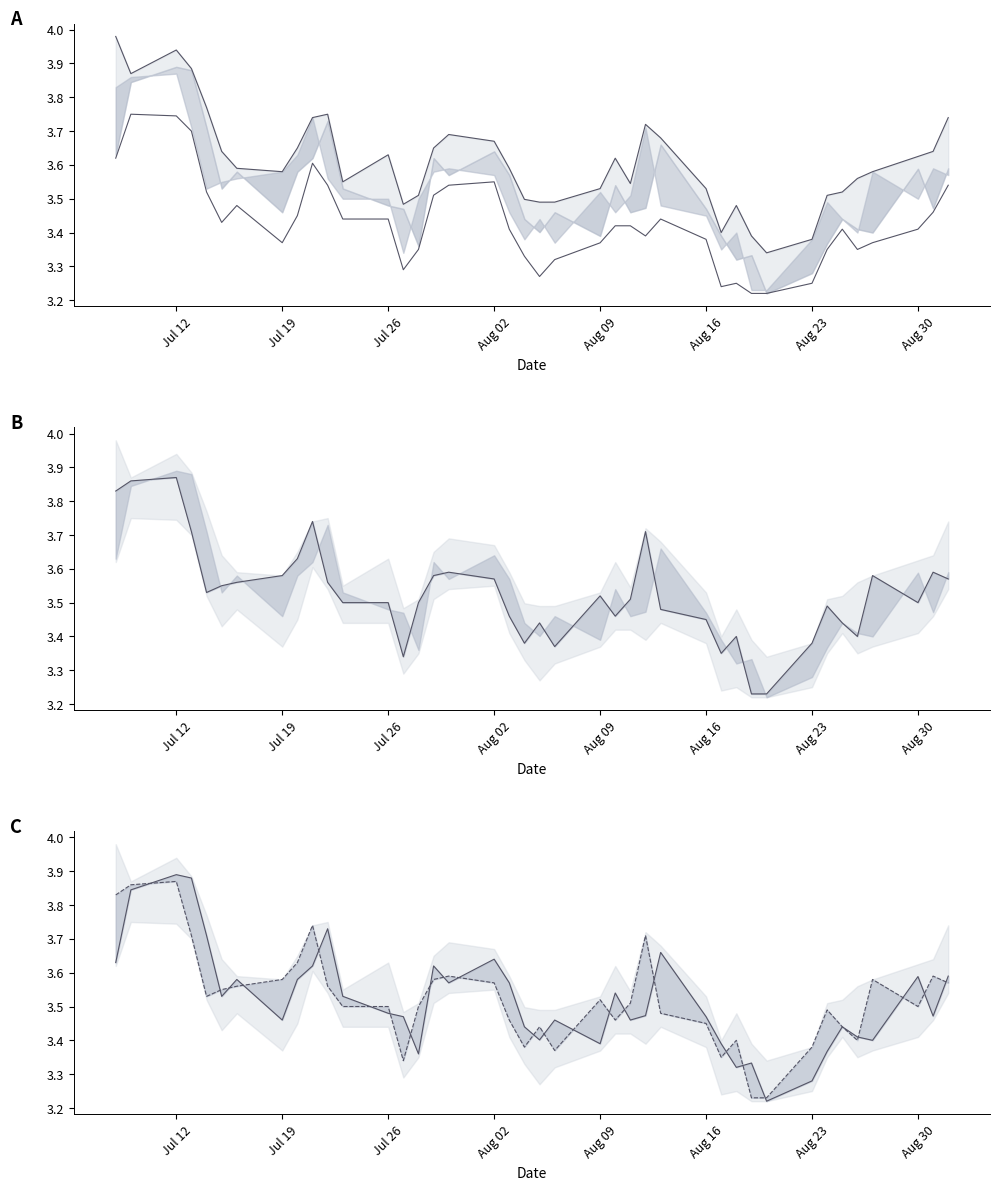

Is the value of low at Aug 30 greater than the value of open at 15?

No